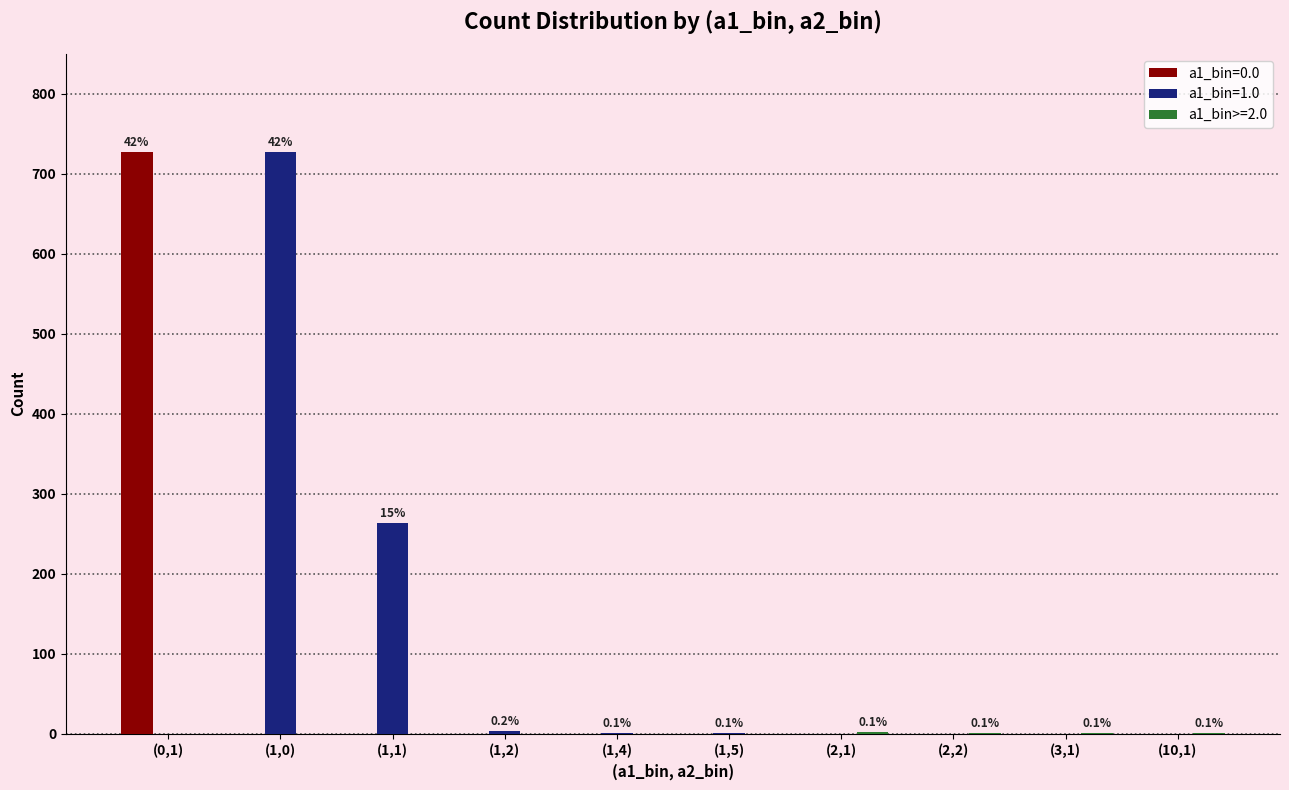

Are the bars grouped side by side (vs. stacked)?

Yes